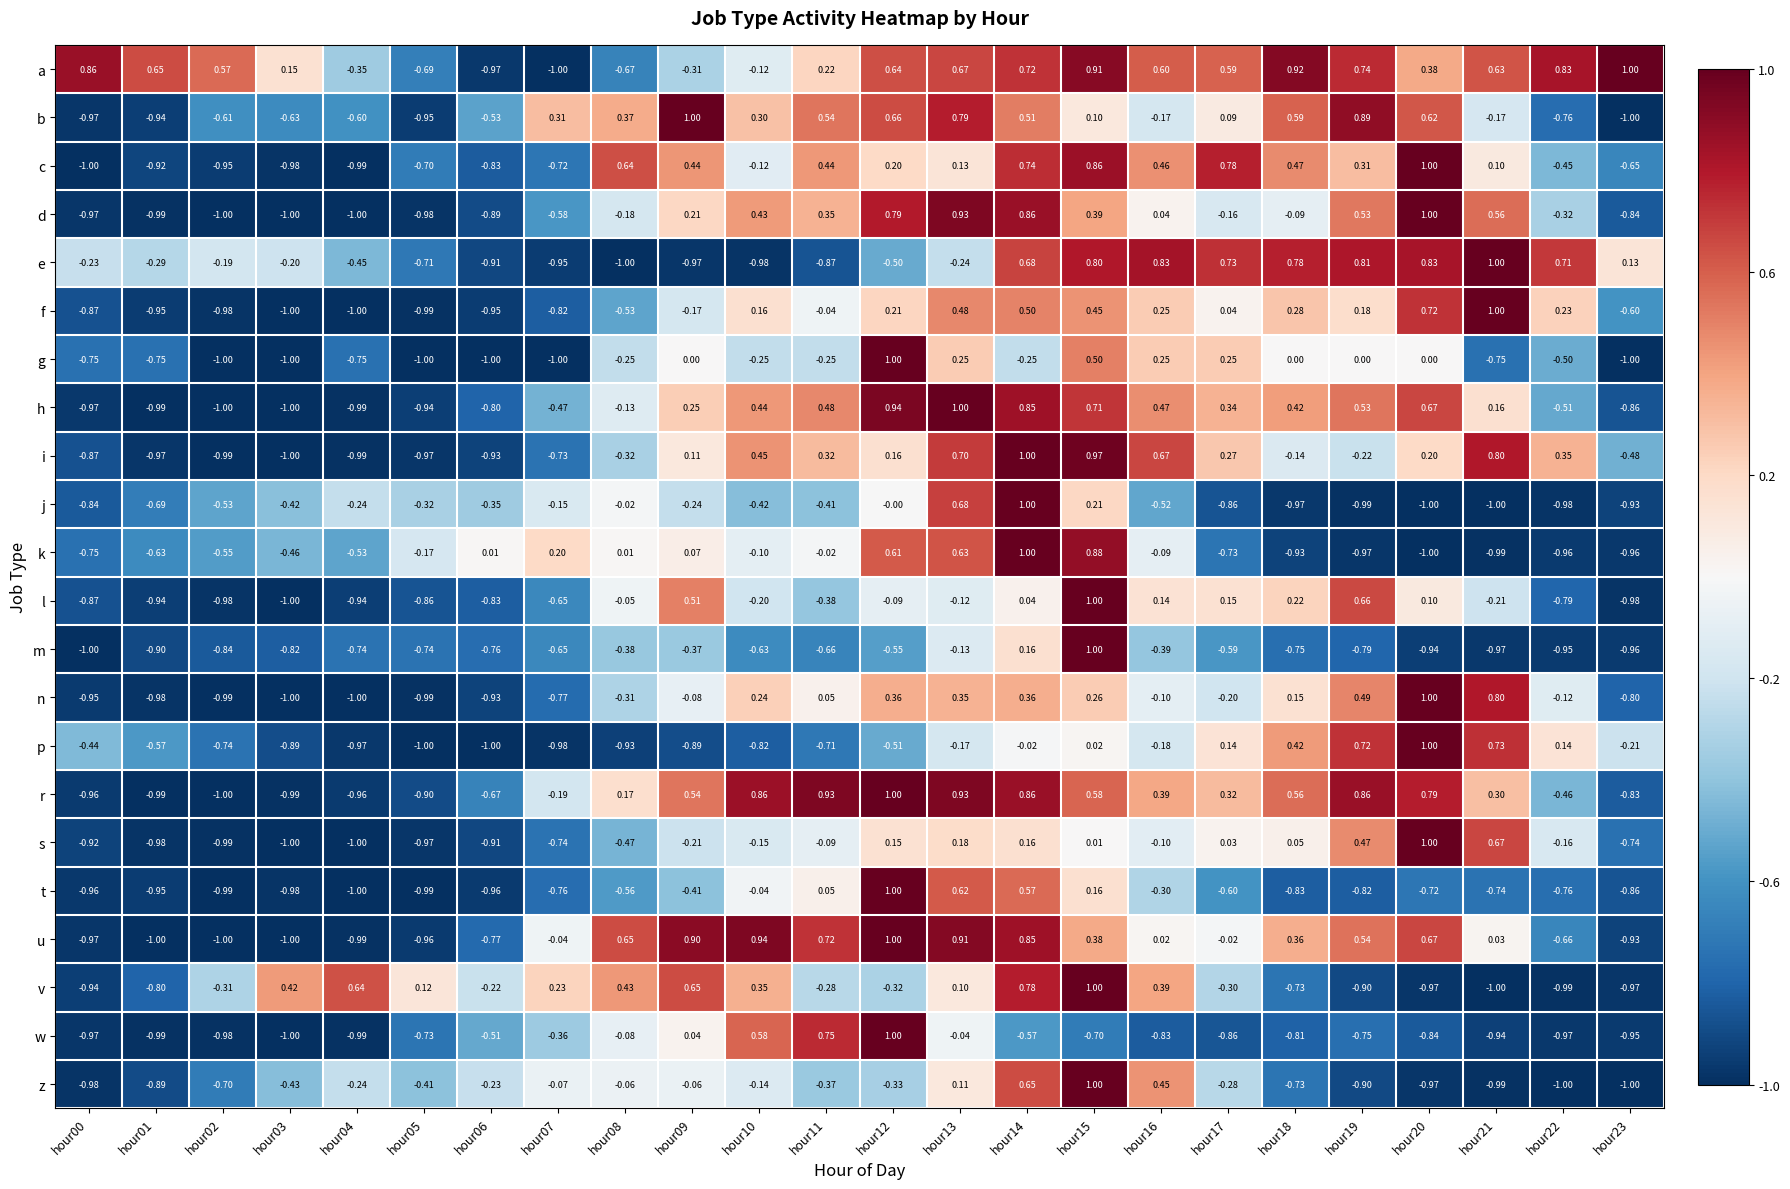

How many data points does each series have?

24